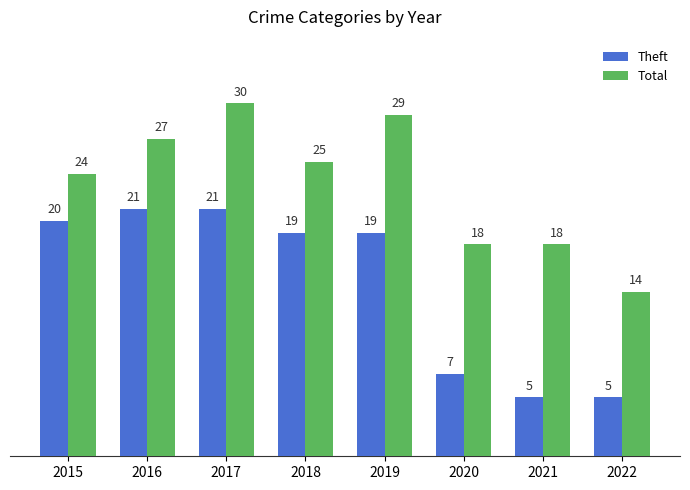

Is it true that Theft equals 7 at 2020?

True